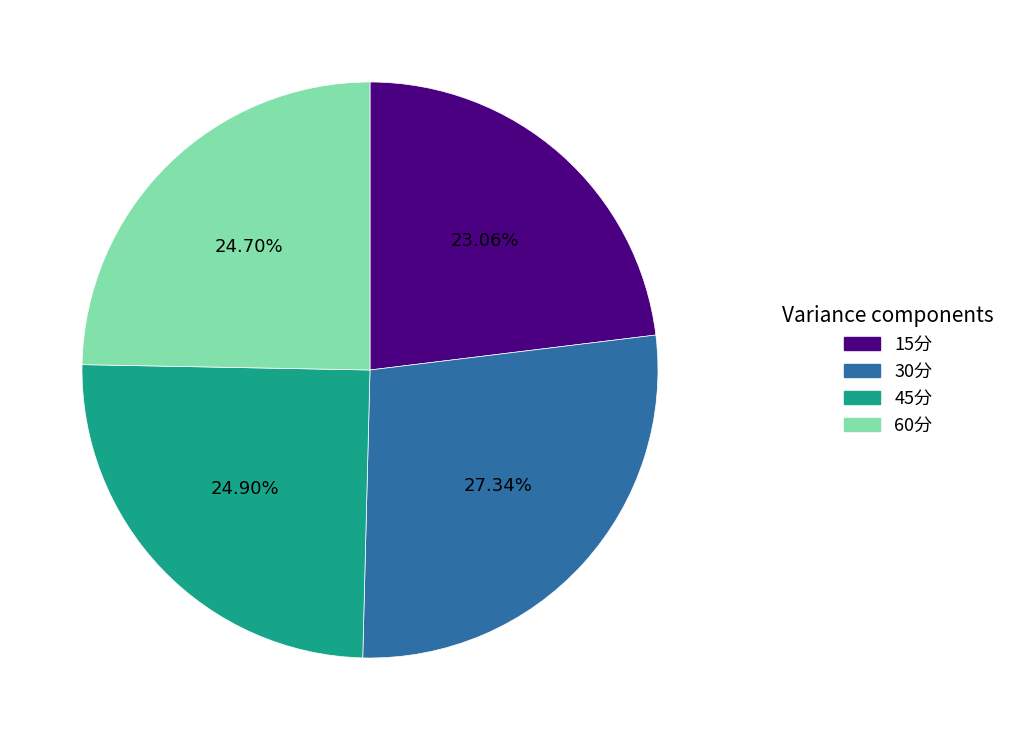

To the nearest percent, what percentage of the pie is 30分?

27%